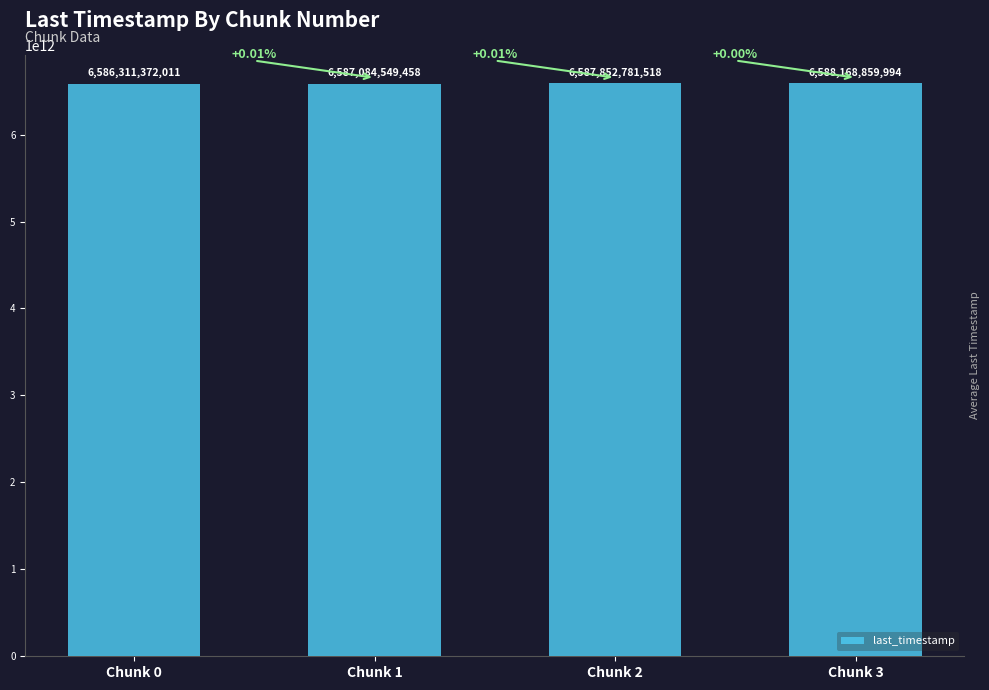

What is the sum of the values at Chunk 3 and Chunk 0?

13174480232005